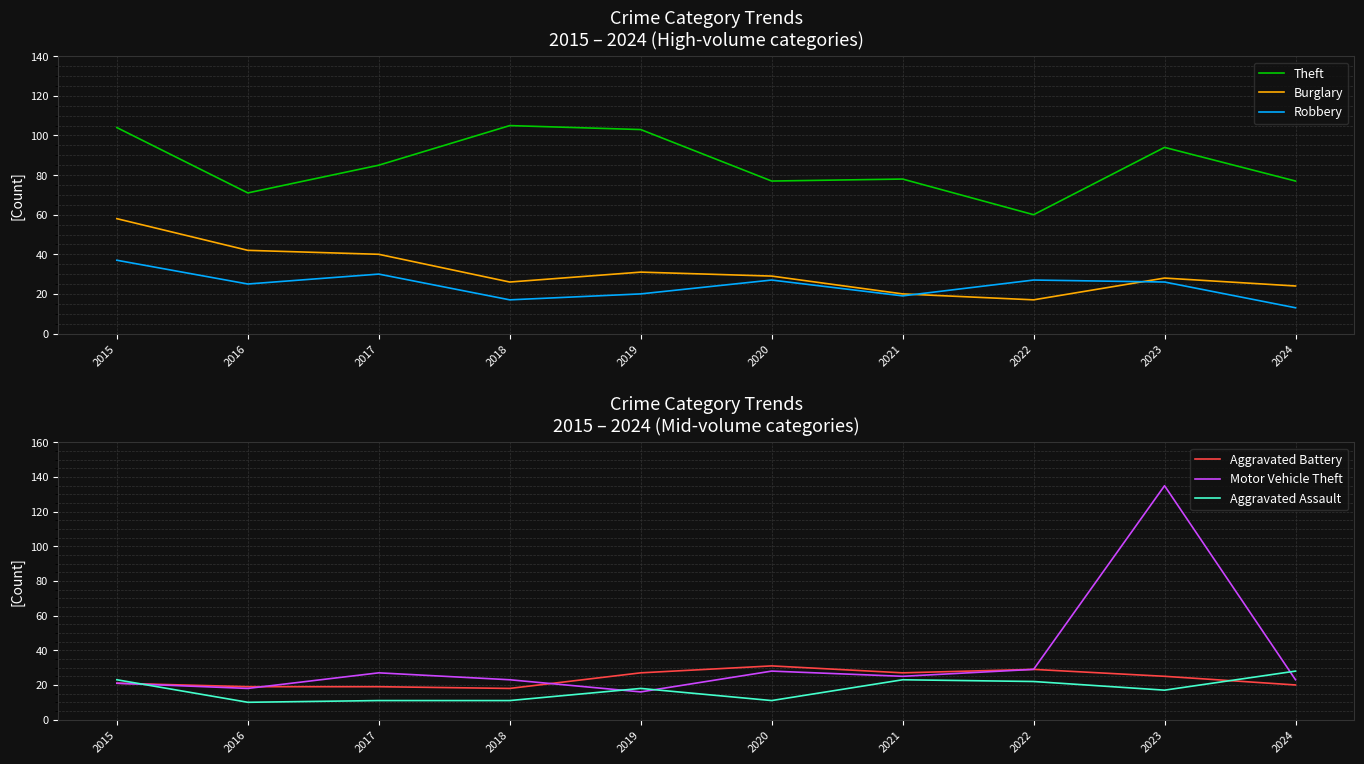

Is it true that Theft equals 43 at 2024?

False